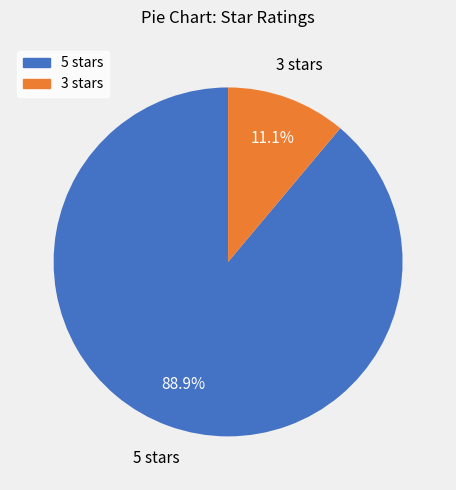

Which category has the biggest portion of the pie?

5 stars